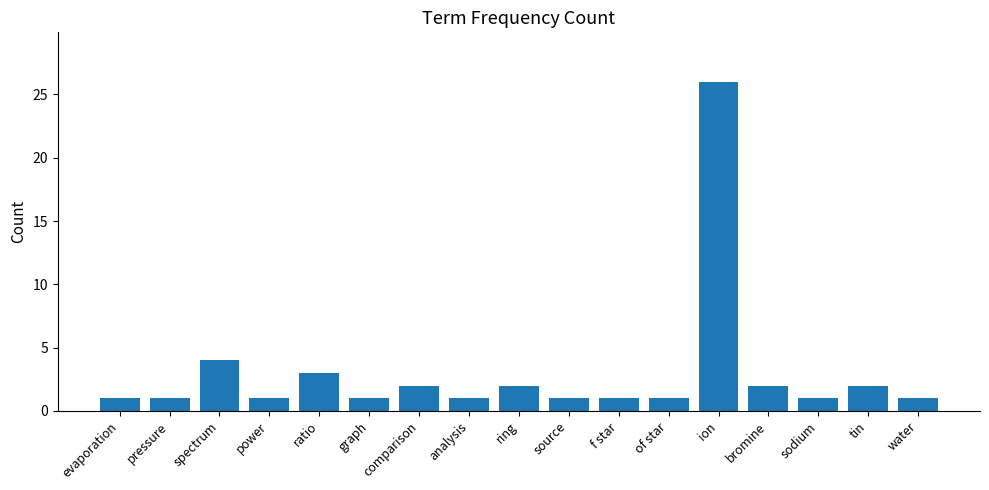

Reading right to left, extract all data points from this chart.

water=1	tin=2	sodium=1	bromine=2	ion=26	of star=1	f star=1	source=1	ring=2	analysis=1	comparison=2	graph=1	ratio=3	power=1	spectrum=4	pressure=1	evaporation=1